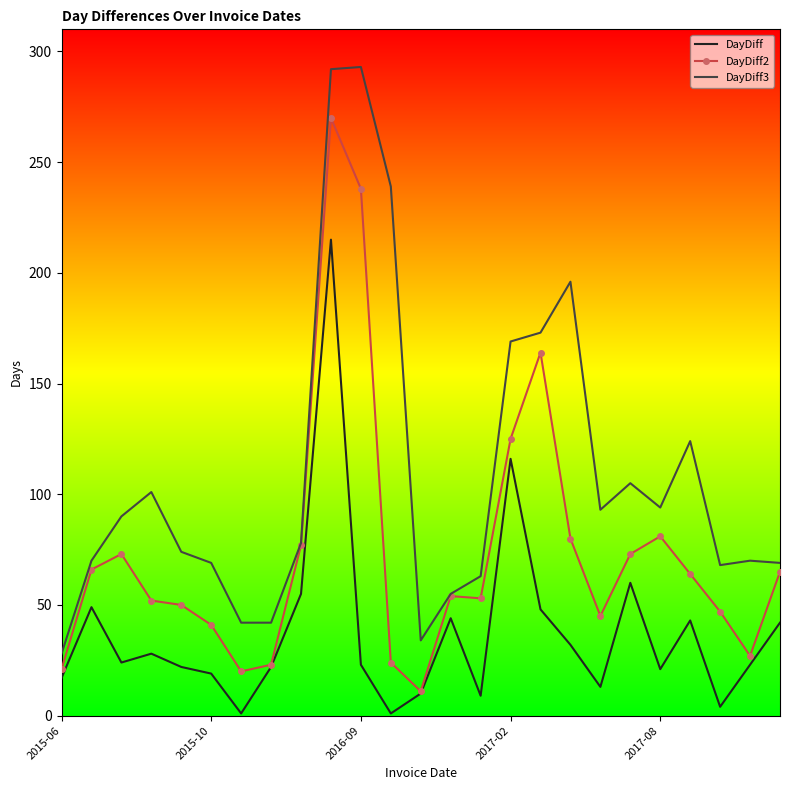

Which series has the largest total across all categories?

DayDiff3